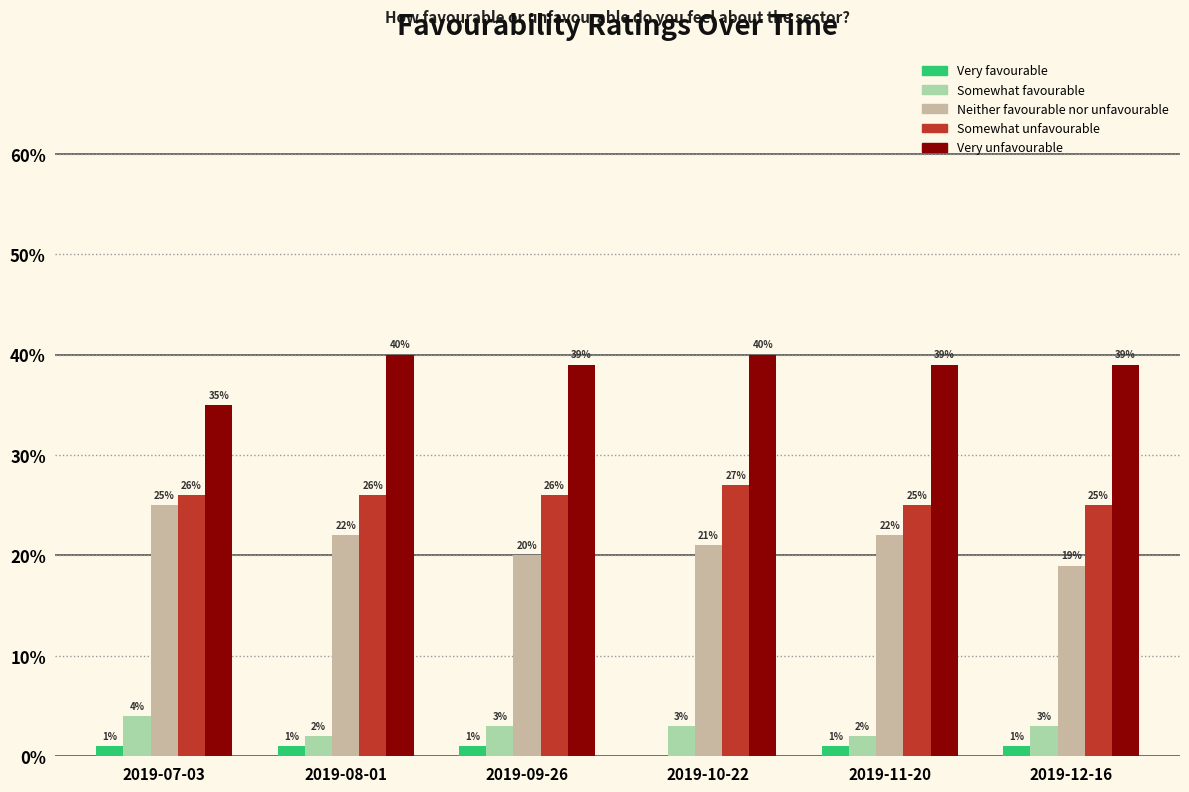

Reading left to right, extract all data points from this chart.

Very favourable: 0.0	0.0	0.0	0.0	0.0	0.0
Somewhat favourable: 0.0	0.0	0.0	0.0	0.0	0.0
Neither favourable nor unfavourable: 0.2	0.2	0.2	0.2	0.2	0.2
Somewhat unfavourable: 0.3	0.3	0.3	0.3	0.2	0.2
Very unfavourable: 0.3	0.4	0.4	0.4	0.4	0.4